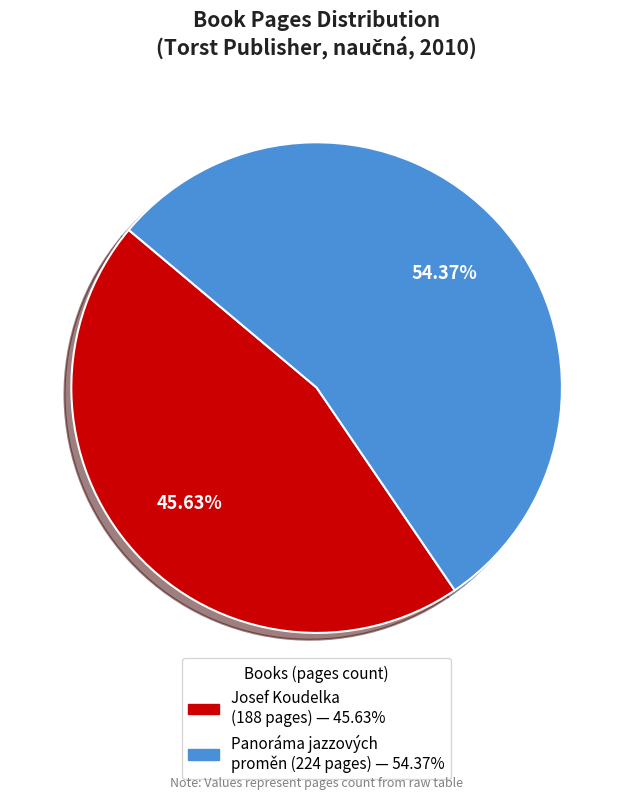

Is there any slice that represents more than half of the pie?

Yes